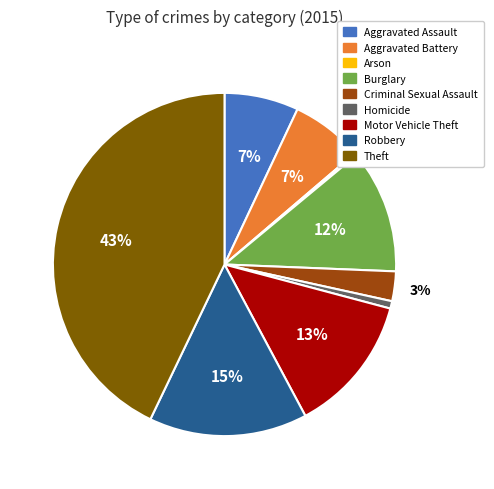

Does Homicide represent more than half of the total?

No